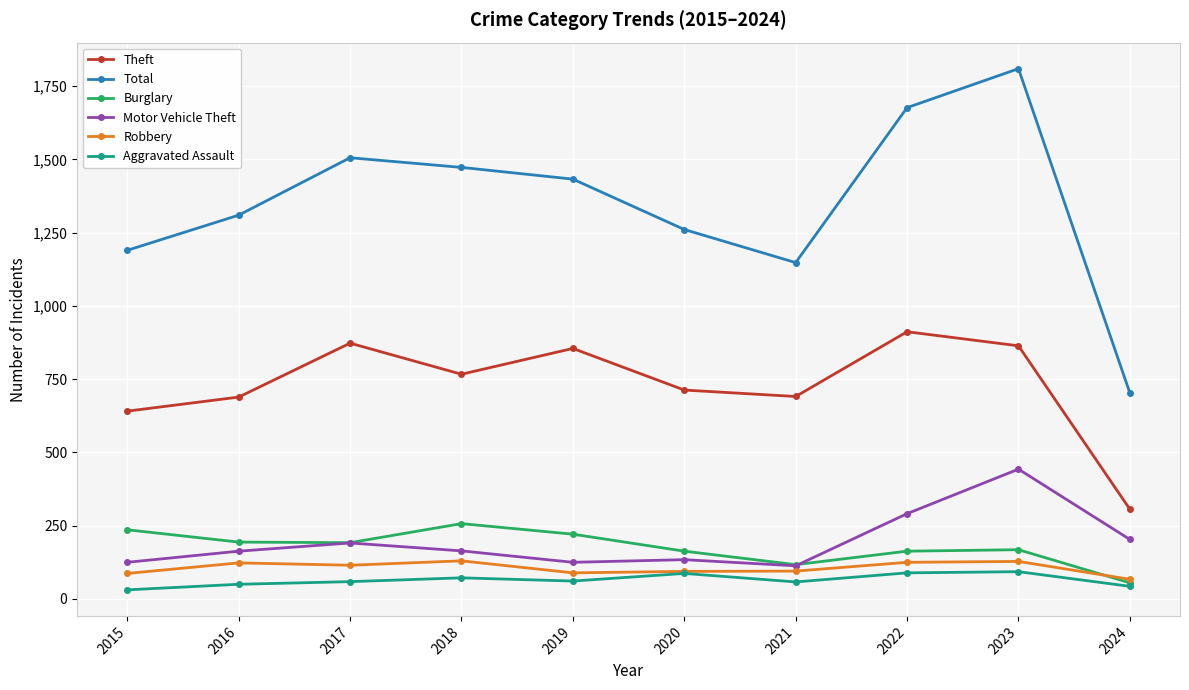

How many data points in Robbery are less than 115?

5